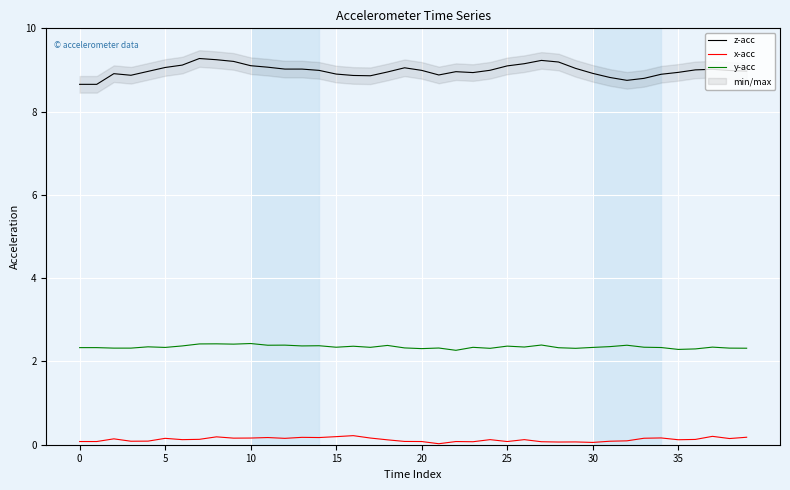

List the series in order of their overall mean, lowest first.

x-acc, y-acc, z-acc